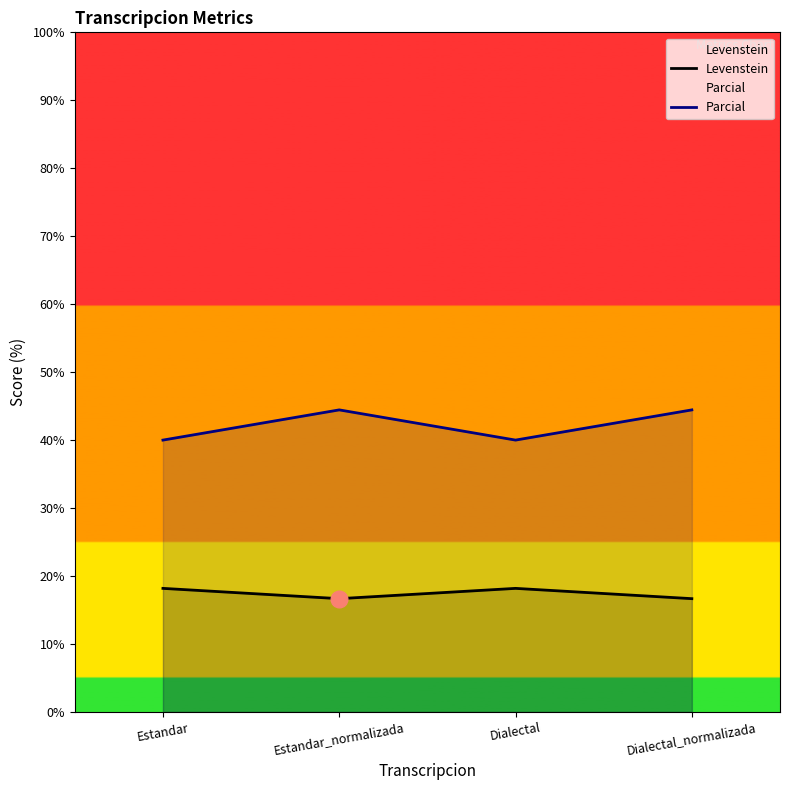

How many interior local valleys does the Parcial series have?

1